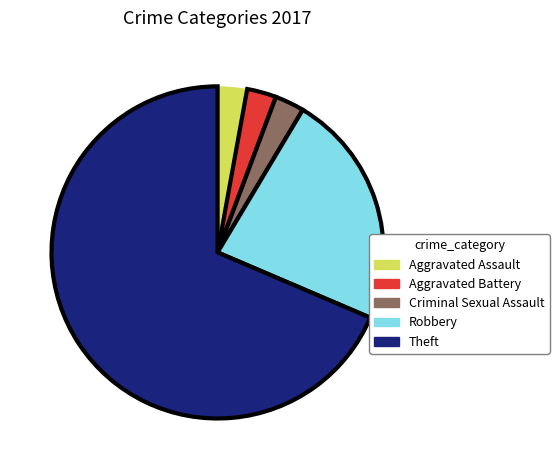

Combined, do Aggravated Battery and Aggravated Assault account for over 50%?

No